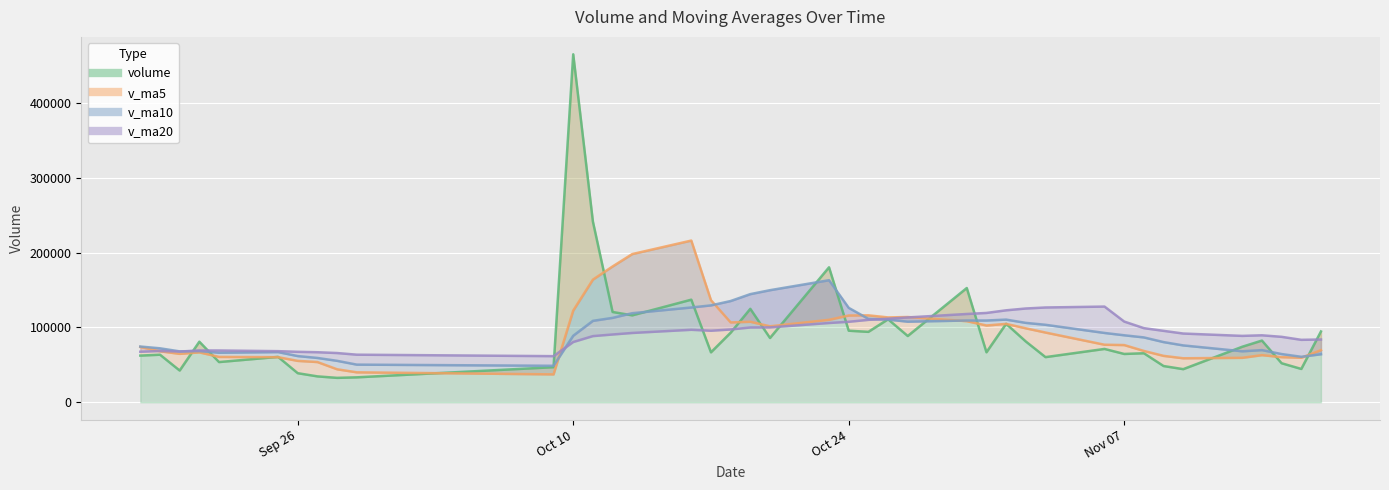

True or false: v_ma20 and v_ma10 cross at least once.

True